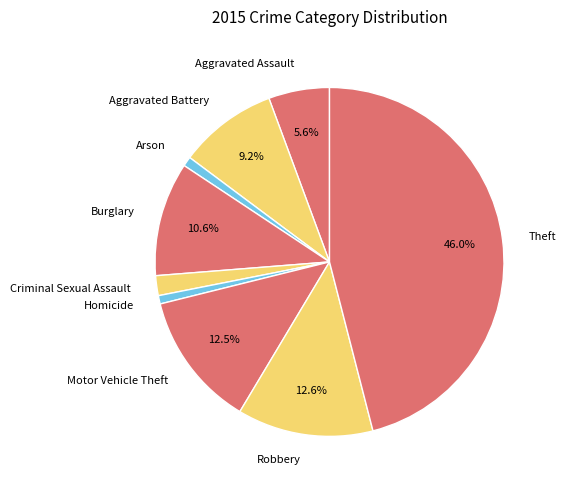

Combined, do Criminal Sexual Assault and Theft account for over 50%?

No